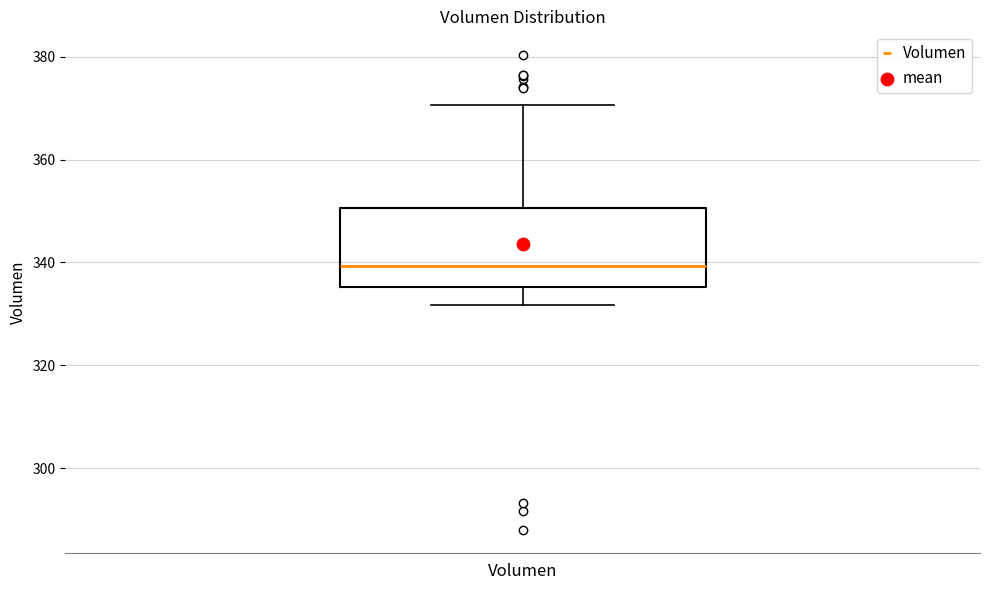

Where does the lower whisker of the box for Volumen end on the y-axis? The values are not printed on the chart, so give them approximately, as read against the axis.

332